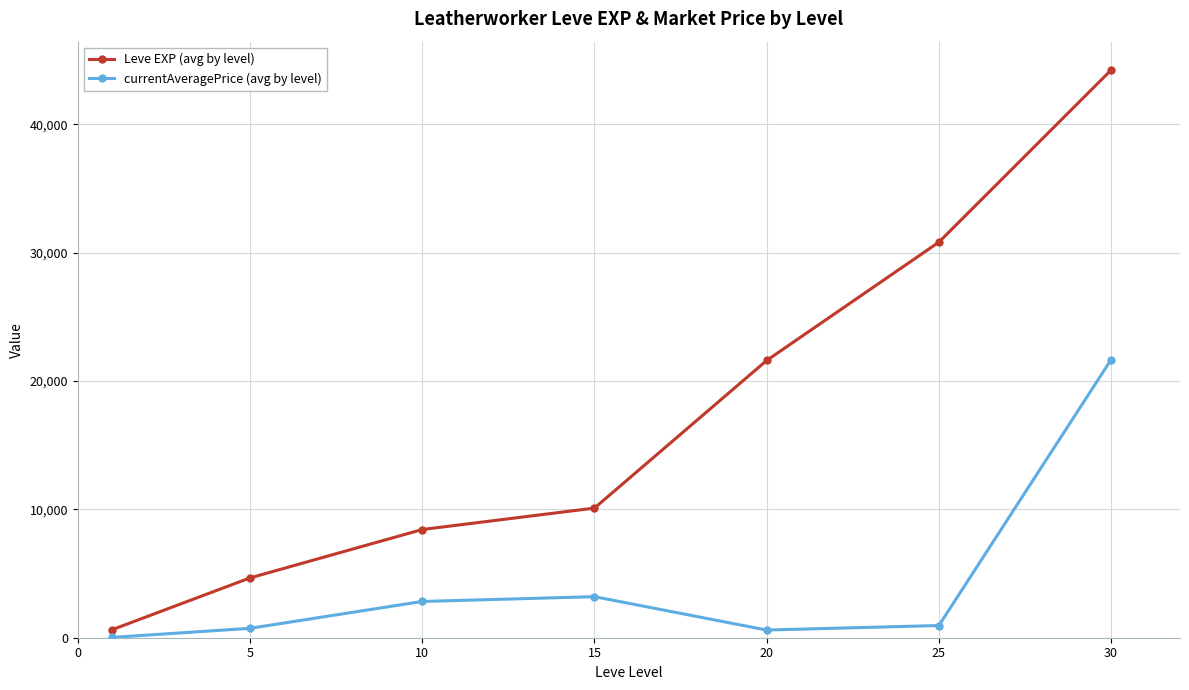

What is the value of the currentAveragePrice (avg by level) point at the 7th from the left?

21666